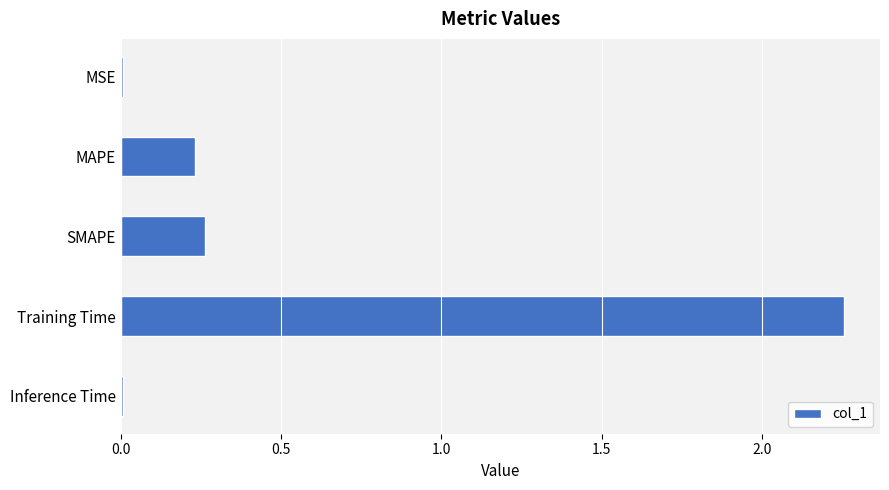

Is it true that the value at MSE is 0.0?

True